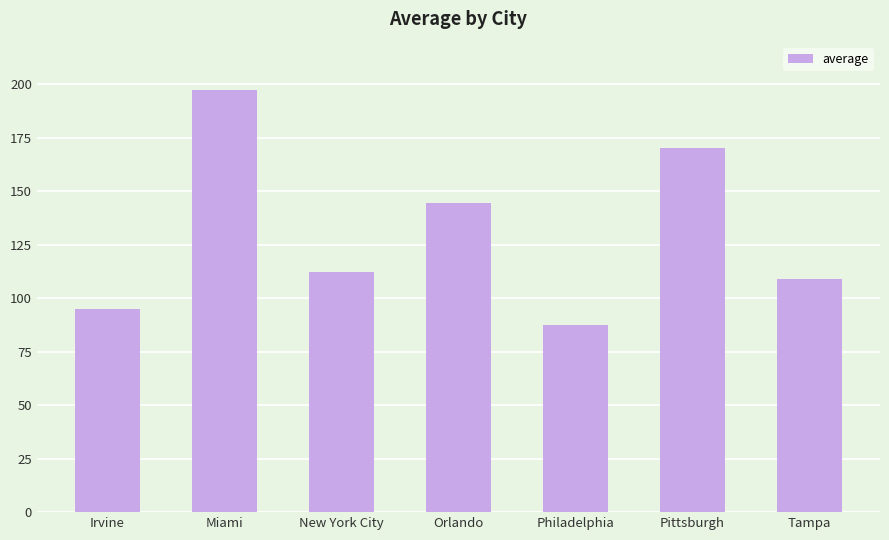

Does the chart contain stacked bars?

No